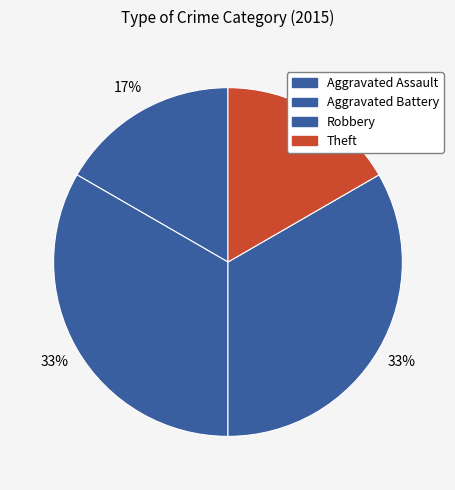

Which has a higher value, Robbery or Aggravated Assault?

Robbery